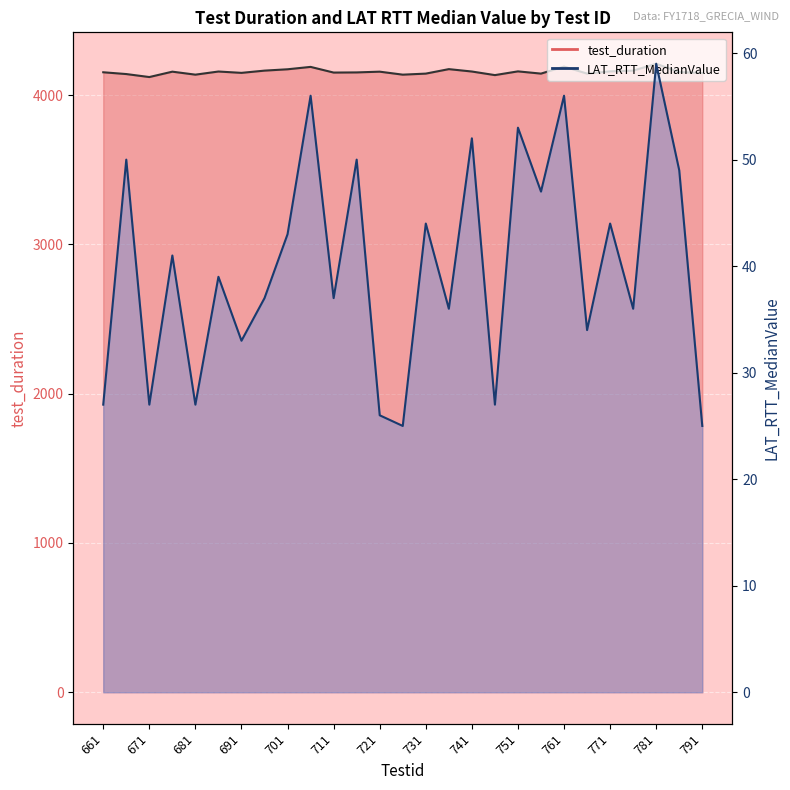

Is it true that LAT_RTT_MedianValue_line equals 27 at 671?

True